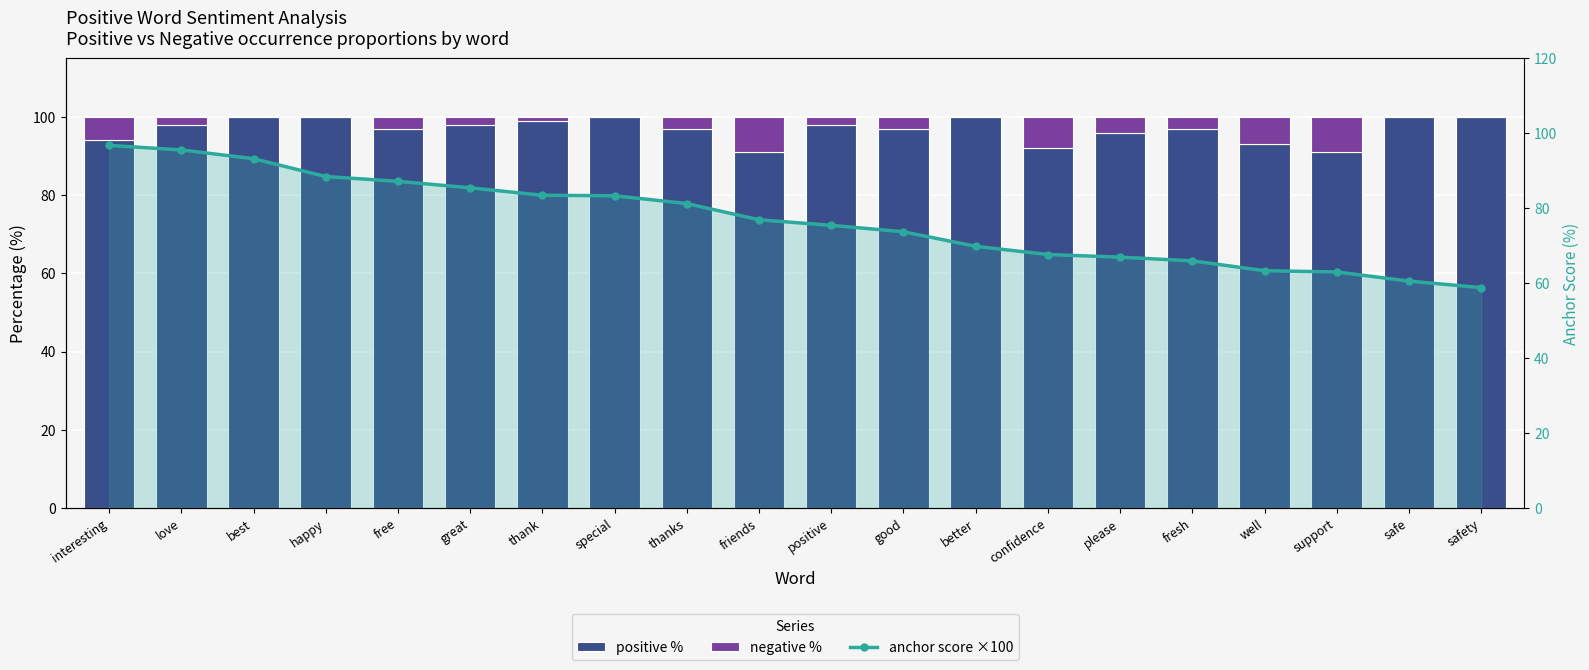

List the series in order of their overall mean, lowest first.

negative %, anchor score ×100, positive %